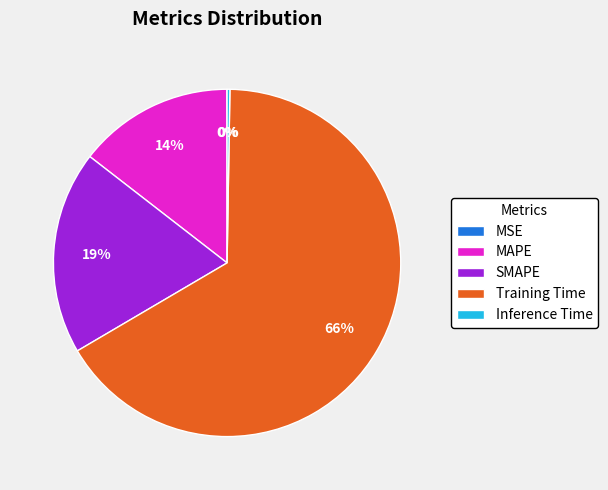

To the nearest percent, what is the average slice percentage?

20%